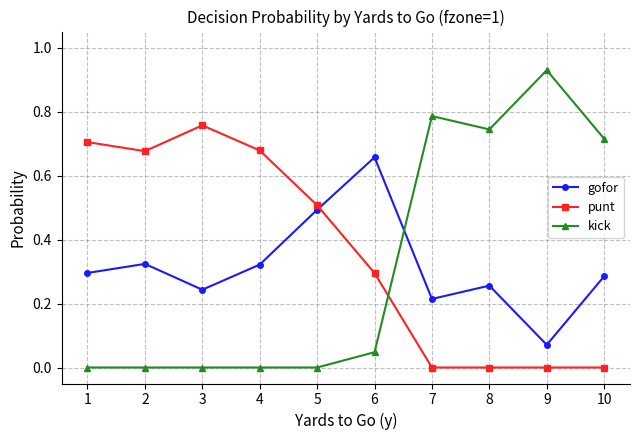

The value of gofor at 5 is 0.5. True or false?

True